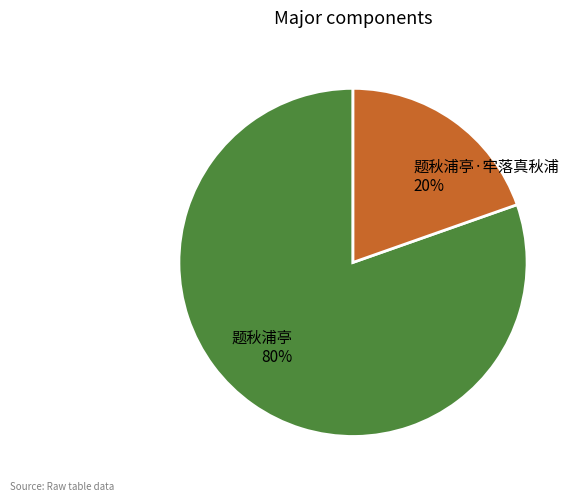

How many segments does this pie chart have?

2